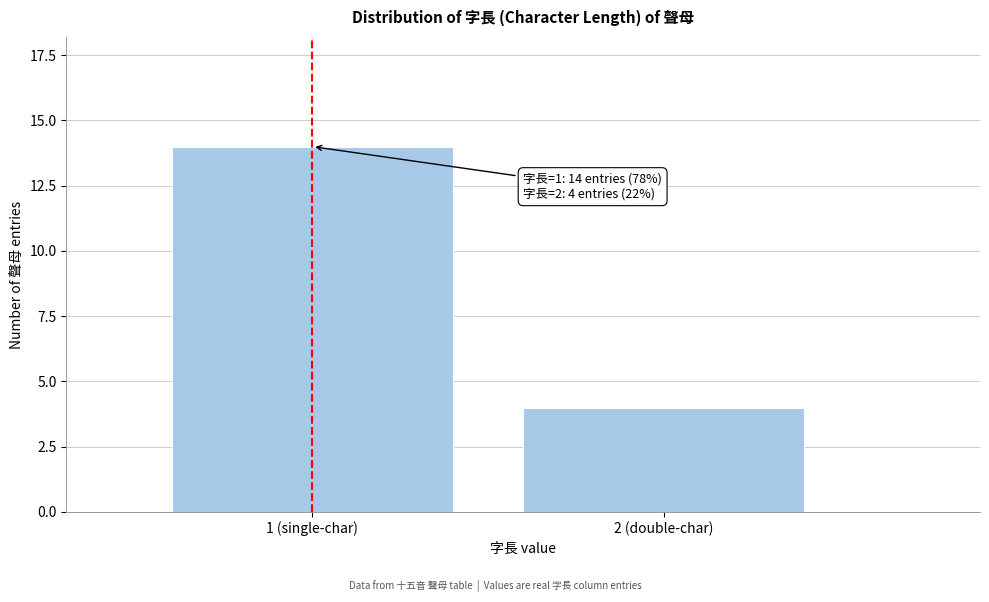

Reading left to right, extract all data points from this chart.

1 (single-char)=14	2 (double-char)=4